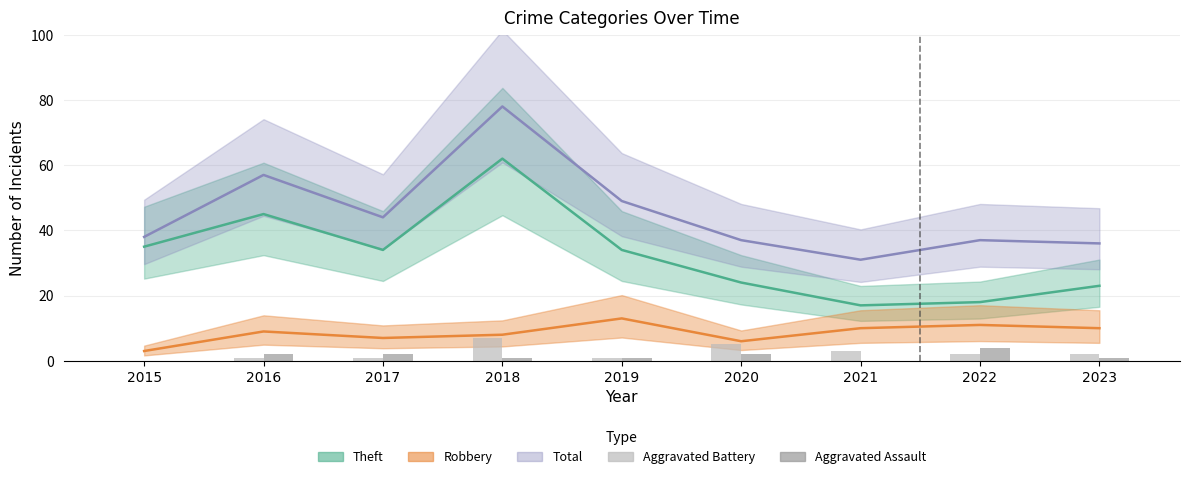

The Aggravated Assault series shows 1 at 2023. True or false?

True